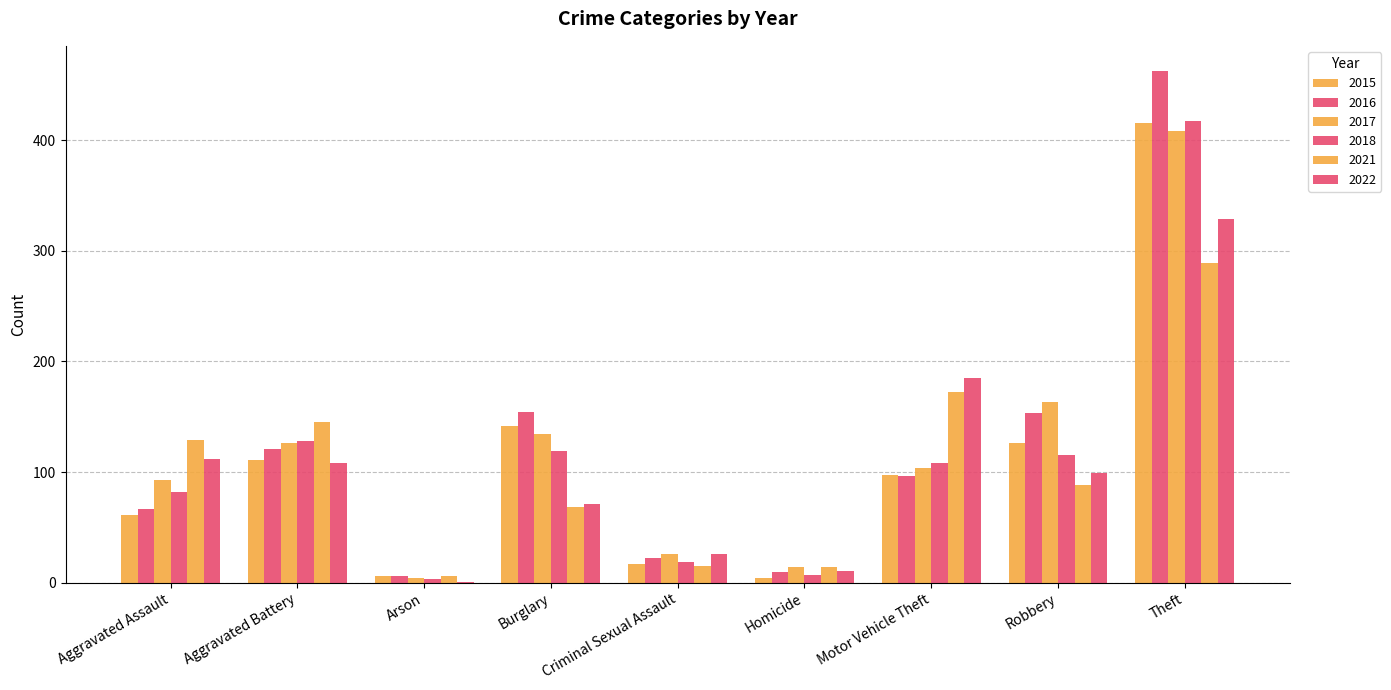

Is it true that 2022 equals 55 at Aggravated Assault?

False